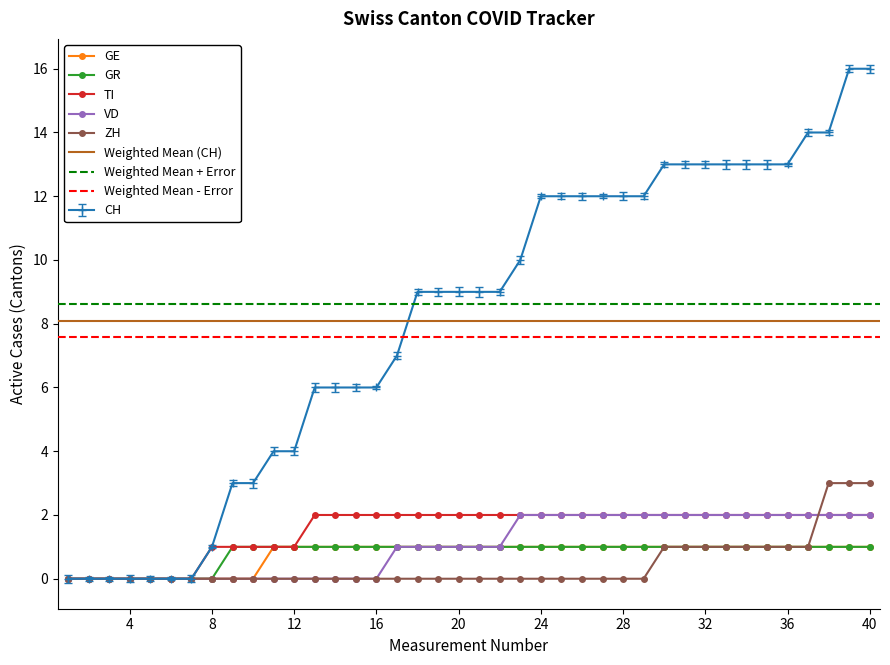

What is the difference between the TI values at 2020-06-10 and 2020-06-24?

1